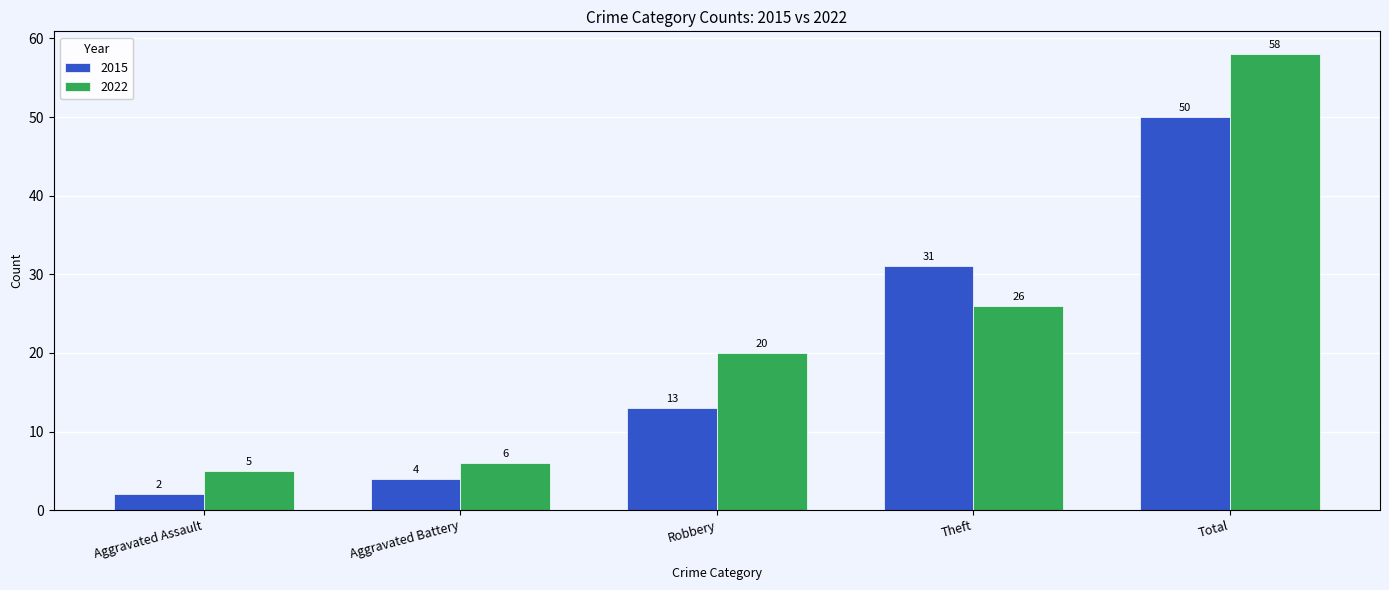

True or false: 2022 has a value of 6 at Aggravated Battery.

True